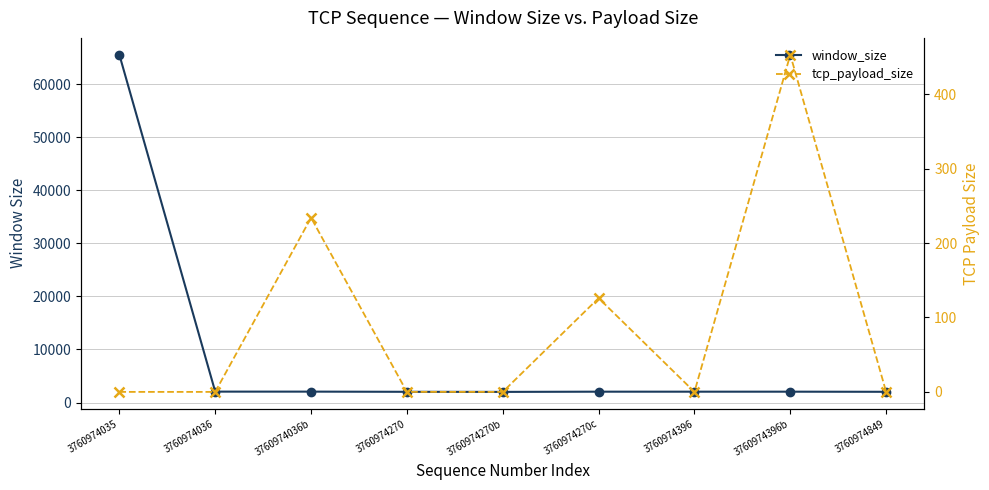

Count the number of categories in the chart.

9